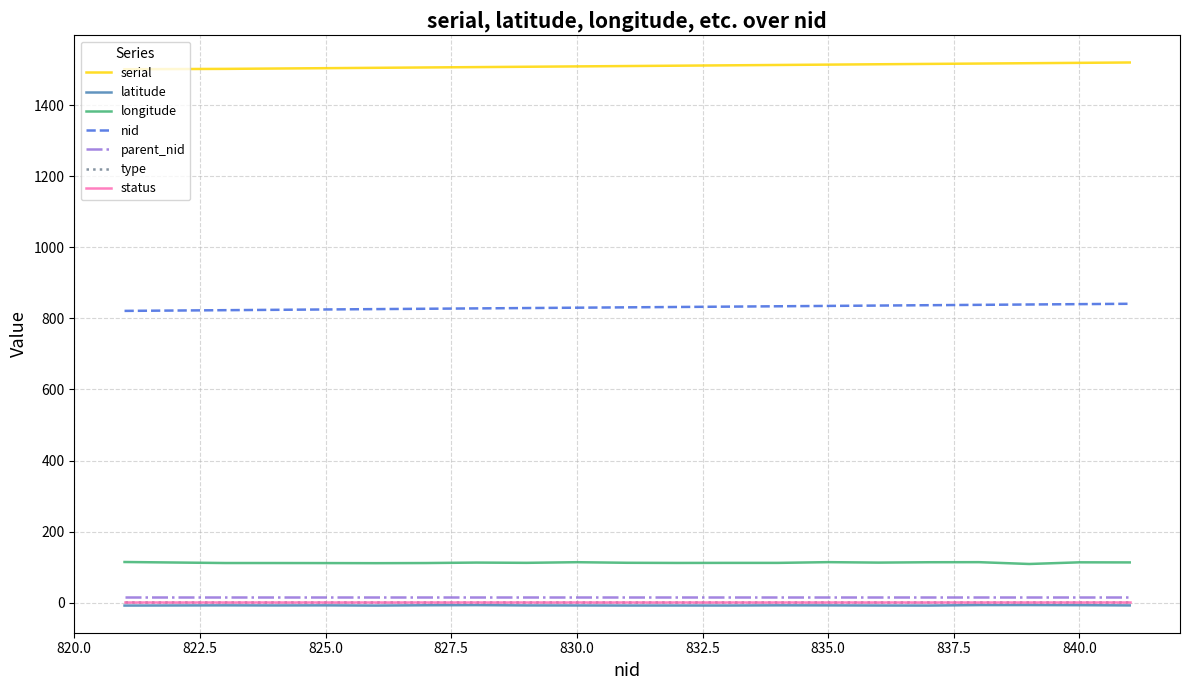

True or false: serial and status cross at least once.

False